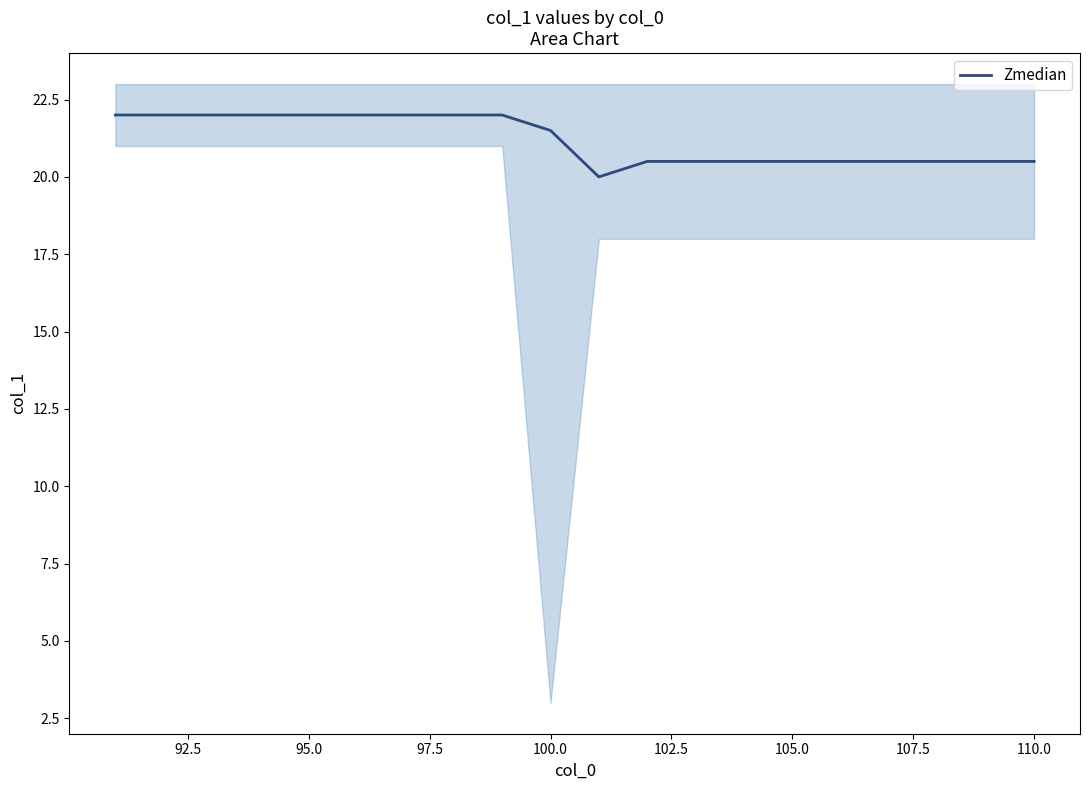

The Zmedian series shows 21.5 at 100.0. True or false?

True